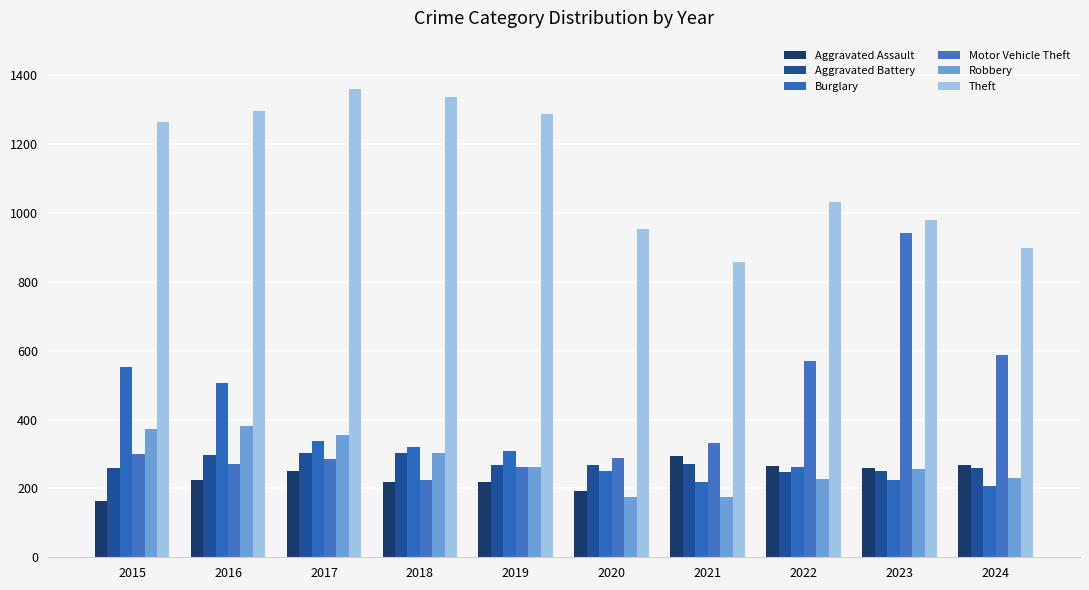

What is the difference between the highest and lowest values at 2015?

1099